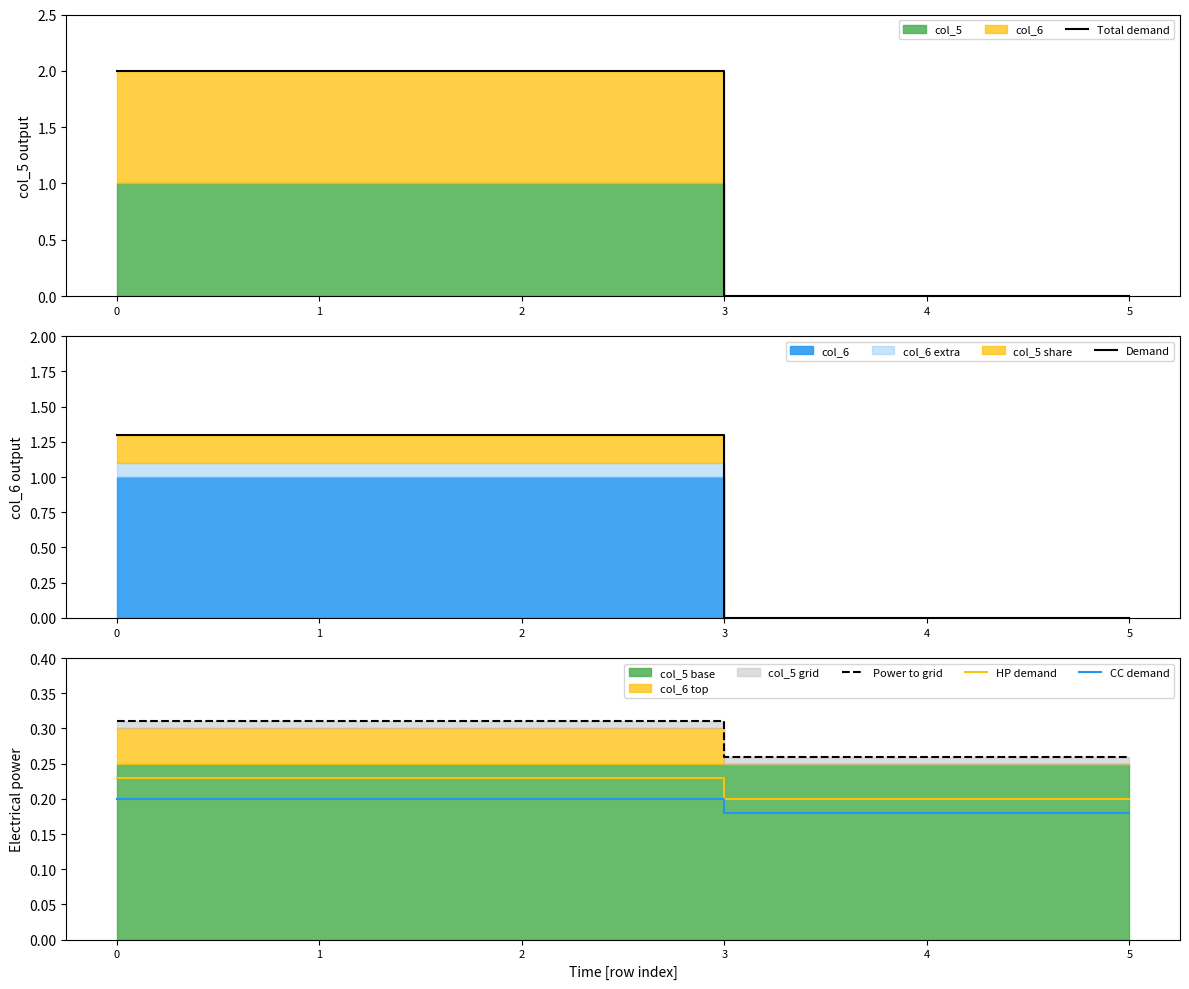

Which series has the largest range (max minus min)?

Total demand